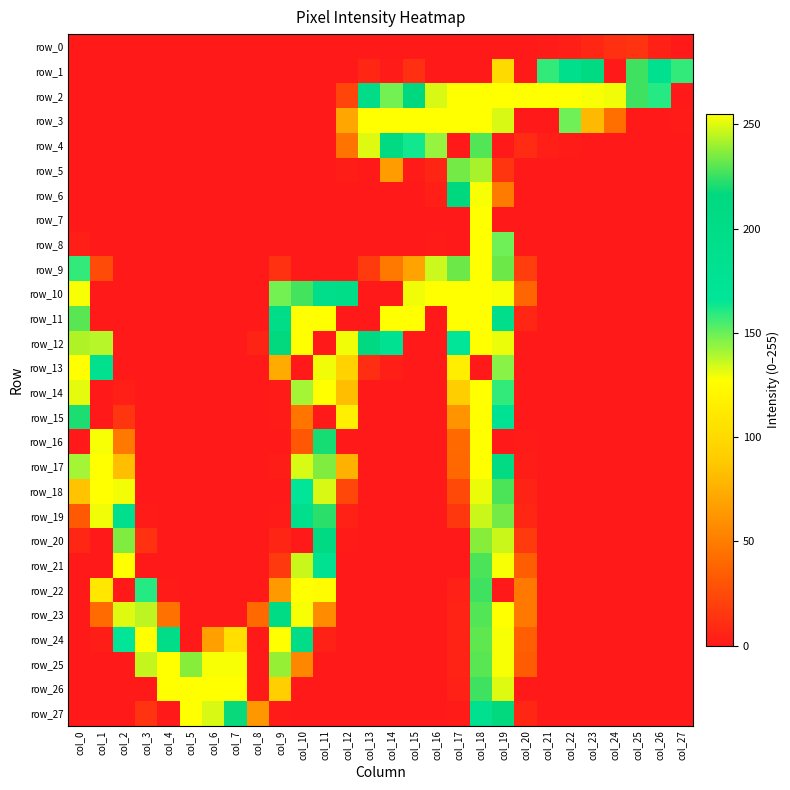

Reading right to left, list all the values displayed in this chart.

row_0: 0	4	13	11	7	3	1	0	0	0	0	0	0	0	0	0	0	0	0	0	0	0	0	0	0	0	0	0
row_1: 158	183	226	0	211	191	158	0	100	0	0	0	11	1	7	0	0	0	0	0	0	0	0	0	0	0	0	0
row_2: 0	160	226	253	254	255	255	255	255	255	255	249	216	148	200	22	0	0	0	0	0	0	0	0	0	0	0	0
row_3: 1	0	0	43	80	149	0	0	249	255	255	255	255	255	255	71	0	0	0	0	0	0	0	0	0	0	0	0
row_4: 0	0	0	0	0	1	3	9	0	229	0	143	163	208	250	45	0	0	0	0	0	0	0	0	0	0	0	0
row_5: 0	0	0	0	0	0	0	0	14	242	234	6	1	66	0	2	0	0	0	0	0	0	0	0	0	0	0	0
row_6: 0	0	0	0	0	0	0	0	49	254	216	3	0	0	0	0	0	0	0	0	0	0	0	0	0	0	0	0
row_7: 0	0	0	0	0	0	0	0	0	255	0	0	0	0	0	0	0	0	0	0	0	0	0	0	0	0	0	0
row_8: 0	0	0	0	0	0	0	0	149	255	0	1	0	0	0	0	0	0	0	0	0	0	0	0	0	0	0	3
row_9: 0	0	0	0	0	0	0	18	233	255	233	135	69	48	17	0	0	0	12	0	0	0	0	0	0	0	25	158
row_10: 0	0	0	0	0	0	0	38	254	255	255	255	253	0	0	196	192	227	148	0	0	0	0	0	0	0	0	254
row_11: 0	0	0	0	0	0	0	7	193	255	255	0	255	255	0	0	255	255	196	0	0	0	0	0	0	0	0	230
row_12: 0	0	0	0	0	0	0	0	130	255	166	0	0	181	213	253	0	255	217	5	0	0	0	0	0	0	138	243
row_13: 0	0	0	0	0	0	0	0	145	0	115	0	0	3	10	94	253	0	73	0	0	0	0	0	0	0	186	255
row_14: 0	0	0	0	0	0	0	0	158	255	91	0	0	0	0	83	255	141	1	0	0	0	0	0	0	3	0	251
row_15: 0	0	0	0	0	0	0	0	177	255	61	0	0	0	0	116	0	46	1	0	0	0	0	0	0	14	0	221
row_16: 0	0	0	0	0	0	0	1	0	255	40	0	0	0	0	0	220	31	0	0	0	0	0	0	0	48	254	0
row_17: 0	0	0	0	0	0	0	2	206	255	39	0	0	0	0	76	236	133	2	0	0	0	0	0	0	83	255	141
row_18: 0	0	0	0	0	0	0	5	228	252	24	0	0	0	0	23	249	167	0	0	0	0	0	0	0	129	255	85
row_19: 0	0	0	0	0	0	0	7	234	247	15	0	0	0	0	4	223	191	1	0	0	0	0	0	1	189	253	32
row_20: 0	0	0	0	0	0	0	17	247	237	0	0	0	0	0	1	209	0	6	0	0	0	0	0	12	236	0	7
row_21: 0	0	0	0	0	0	0	34	254	228	0	0	0	0	0	0	181	247	16	0	0	0	0	0	0	255	0	0
row_22: 0	0	0	0	0	0	0	48	0	226	4	0	0	0	0	0	126	255	64	0	0	0	0	1	160	0	110	0
row_23: 0	0	0	0	0	0	0	48	255	229	5	0	0	0	0	0	57	254	202	40	0	0	0	44	245	250	41	0
row_24: 0	0	0	0	0	0	0	35	254	231	5	0	0	0	0	0	4	201	255	0	103	67	0	198	255	167	2	0
row_25: 0	0	0	0	0	0	0	33	254	230	5	0	0	0	0	0	0	55	239	0	254	254	237	255	246	0	0	0
row_26: 0	0	0	0	0	0	0	0	250	226	4	0	0	0	0	0	0	0	92	0	255	255	255	255	0	0	0	0
row_27: 0	0	0	0	0	0	0	7	217	184	1	0	0	0	0	0	0	0	1	63	218	249	255	0	13	0	0	0